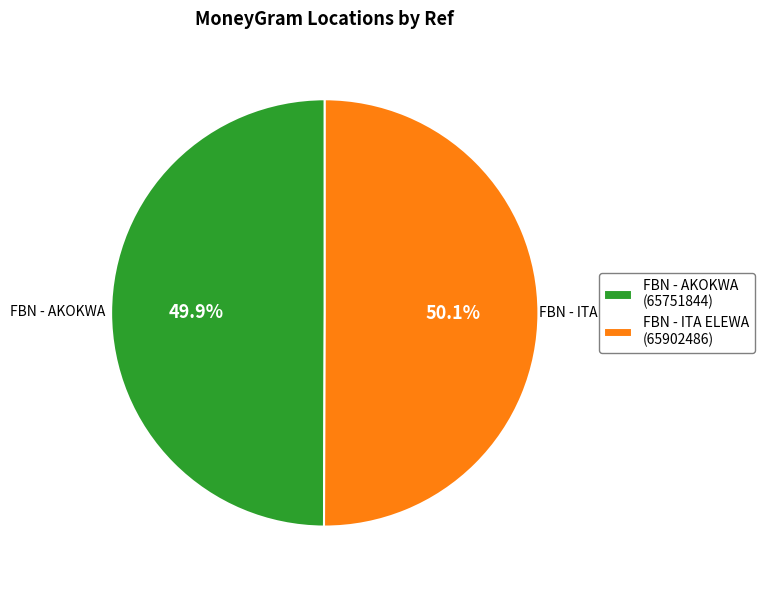

What percentage is NOT represented by FBN - AKOKWA?

50.1%